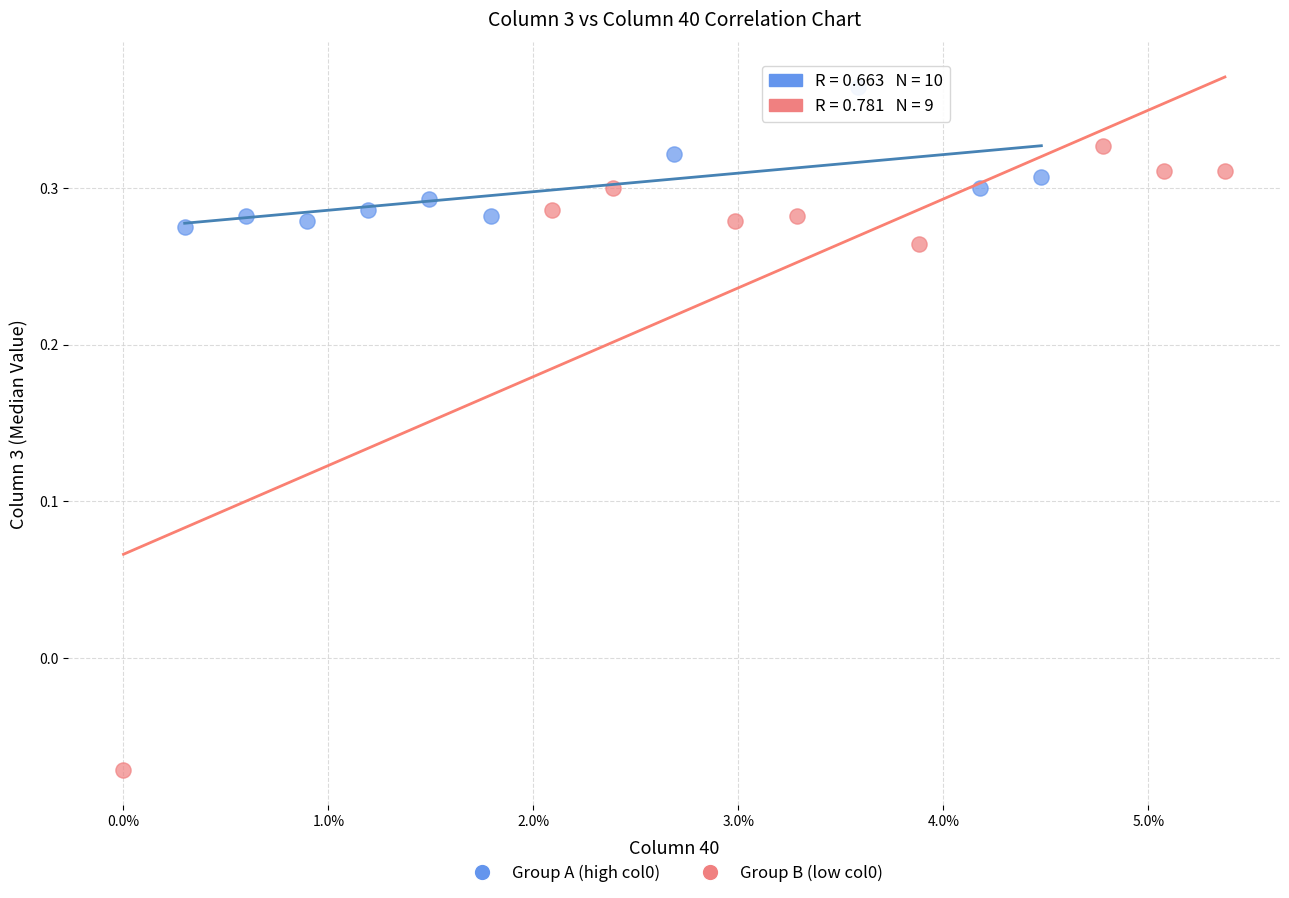

Which series has the widest spread of Y values?

Group B (low col0)